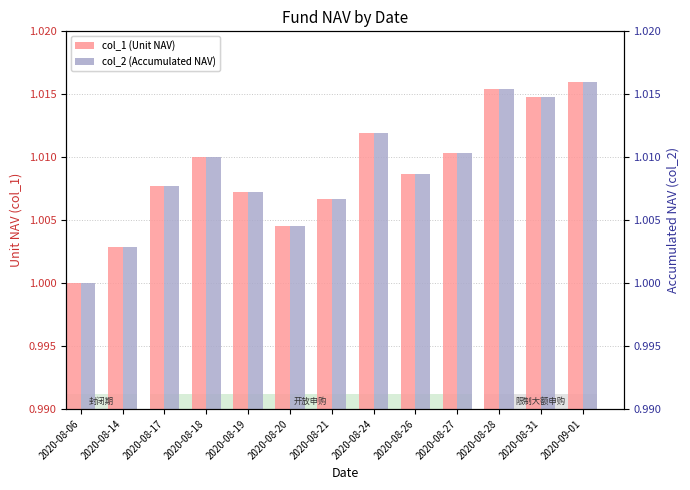

Reading right to left, transcribe all the data shown in this chart.

col_1 (Unit NAV): 2020-09-01=1.0	2020-08-31=1.0	2020-08-28=1.0	2020-08-27=1.0	2020-08-26=1.0	2020-08-24=1.0	2020-08-21=1.0	2020-08-20=1.0	2020-08-19=1.0	2020-08-18=1.0	2020-08-17=1.0	2020-08-14=1.0	2020-08-06=1.0
col_2 (Accumulated NAV): 2020-09-01=1.0	2020-08-31=1.0	2020-08-28=1.0	2020-08-27=1.0	2020-08-26=1.0	2020-08-24=1.0	2020-08-21=1.0	2020-08-20=1.0	2020-08-19=1.0	2020-08-18=1.0	2020-08-17=1.0	2020-08-14=1.0	2020-08-06=1.0